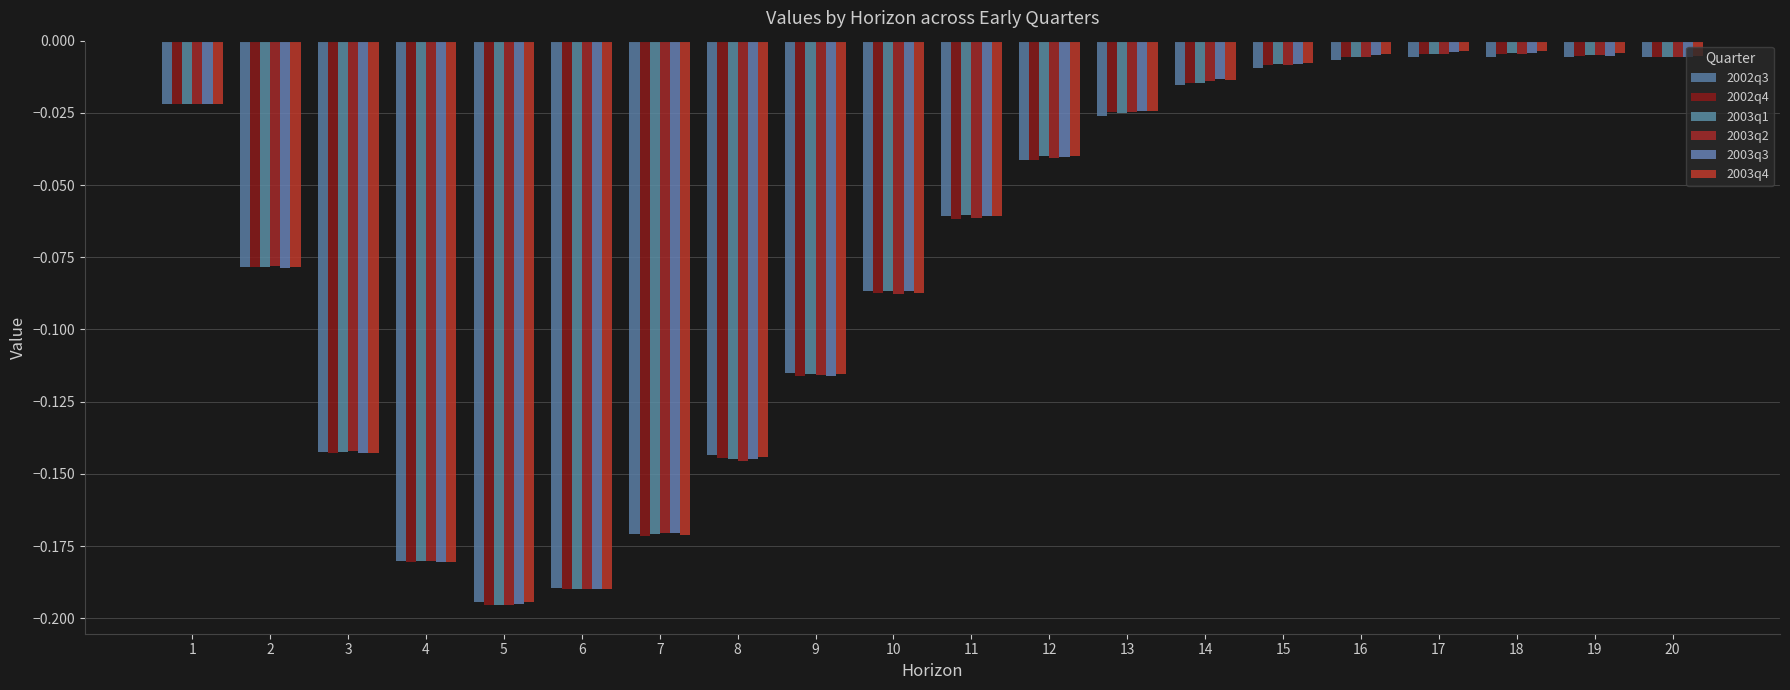

Reading right to left, list all the values displayed in this chart.

2002q3: 20=-0.0	19=-0.0	18=-0.0	17=-0.0	16=-0.0	15=-0.0	14=-0.0	13=-0.0	12=-0.0	11=-0.1	10=-0.1	9=-0.1	8=-0.1	7=-0.2	6=-0.2	5=-0.2	4=-0.2	3=-0.1	2=-0.1	1=-0.0
2002q4: 20=-0.0	19=-0.0	18=-0.0	17=-0.0	16=-0.0	15=-0.0	14=-0.0	13=-0.0	12=-0.0	11=-0.1	10=-0.1	9=-0.1	8=-0.1	7=-0.2	6=-0.2	5=-0.2	4=-0.2	3=-0.1	2=-0.1	1=-0.0
2003q1: 20=-0.0	19=-0.0	18=-0.0	17=-0.0	16=-0.0	15=-0.0	14=-0.0	13=-0.0	12=-0.0	11=-0.1	10=-0.1	9=-0.1	8=-0.1	7=-0.2	6=-0.2	5=-0.2	4=-0.2	3=-0.1	2=-0.1	1=-0.0
2003q2: 20=-0.0	19=-0.0	18=-0.0	17=-0.0	16=-0.0	15=-0.0	14=-0.0	13=-0.0	12=-0.0	11=-0.1	10=-0.1	9=-0.1	8=-0.1	7=-0.2	6=-0.2	5=-0.2	4=-0.2	3=-0.1	2=-0.1	1=-0.0
2003q3: 20=-0.0	19=-0.0	18=-0.0	17=-0.0	16=-0.0	15=-0.0	14=-0.0	13=-0.0	12=-0.0	11=-0.1	10=-0.1	9=-0.1	8=-0.1	7=-0.2	6=-0.2	5=-0.2	4=-0.2	3=-0.1	2=-0.1	1=-0.0
2003q4: 20=-0.0	19=-0.0	18=-0.0	17=-0.0	16=-0.0	15=-0.0	14=-0.0	13=-0.0	12=-0.0	11=-0.1	10=-0.1	9=-0.1	8=-0.1	7=-0.2	6=-0.2	5=-0.2	4=-0.2	3=-0.1	2=-0.1	1=-0.0